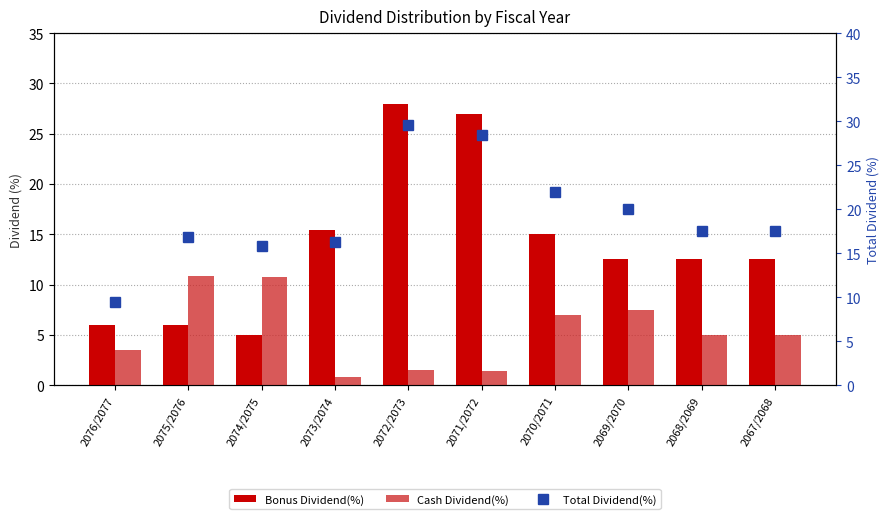

Rank the series by their maximum value, from lowest to highest.

Cash Dividend(%), Bonus Dividend(%), Total Dividend(%)